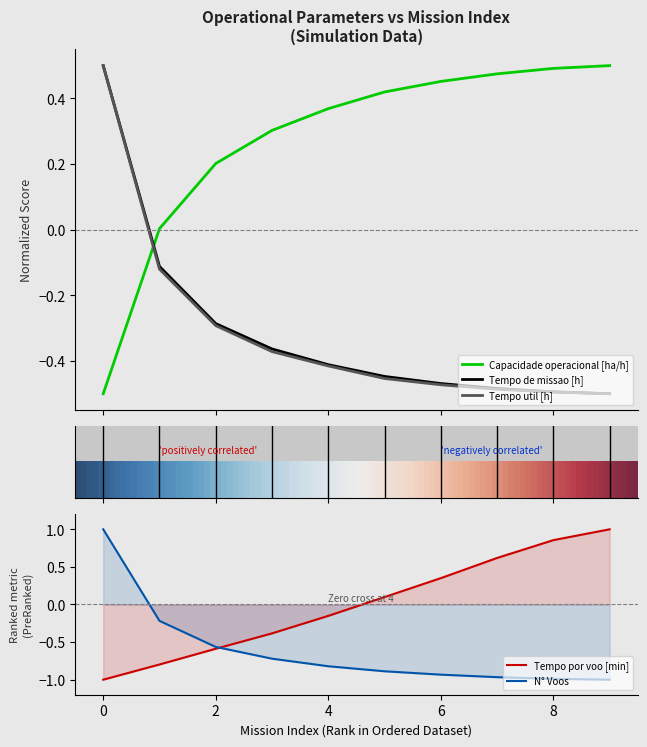

How many series are shown in this chart?

5